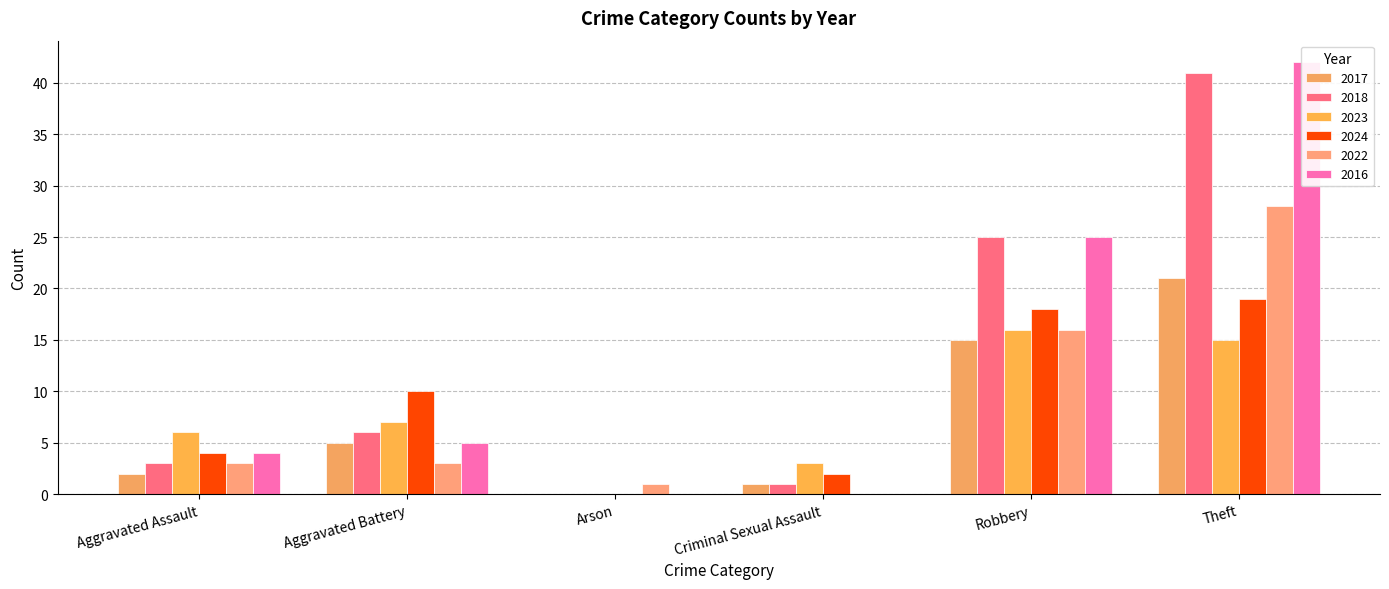

List the labels in order of 2017 value, smallest first.

Arson, Criminal Sexual Assault, Aggravated Assault, Aggravated Battery, Robbery, Theft